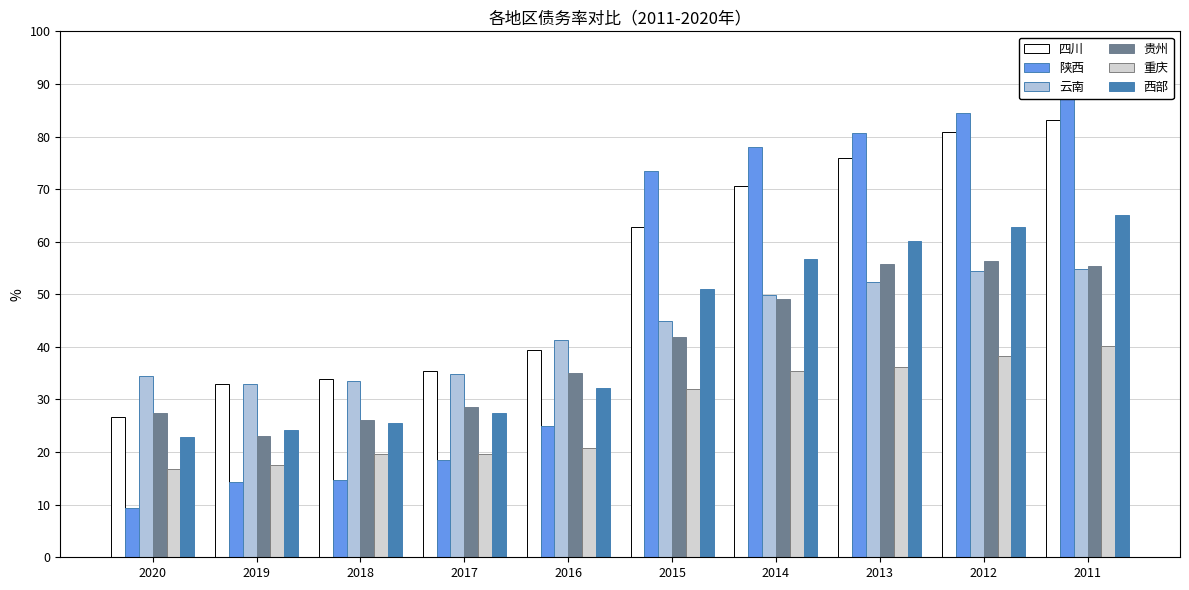

The value of 贵州 at 2018 is 8.4. True or false?

False